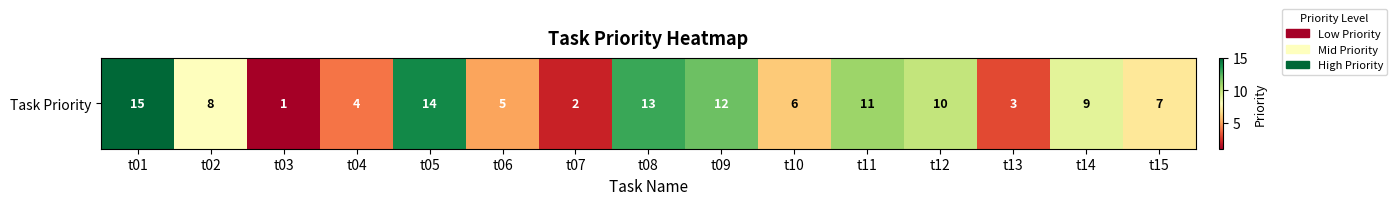

What is the difference between the values at t08 and t10?

7